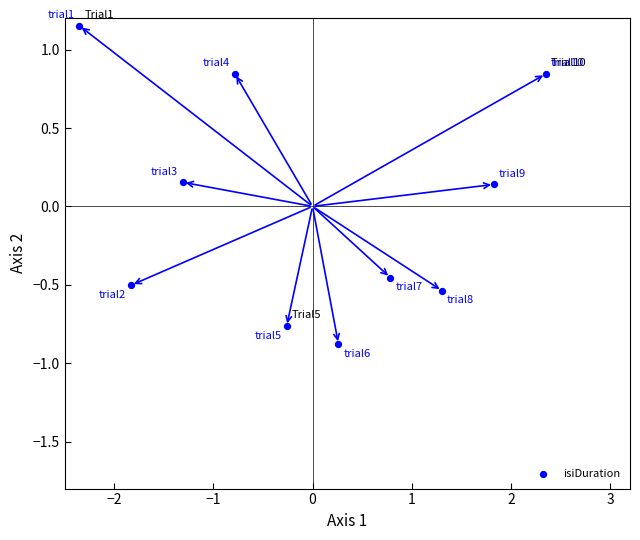

What is the range of Y values (max minus min)?

2.0